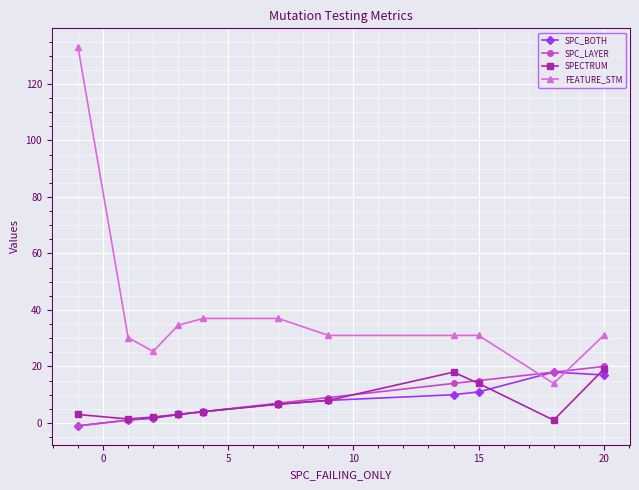

Which series has the widest spread of values?

FEATURE_STM